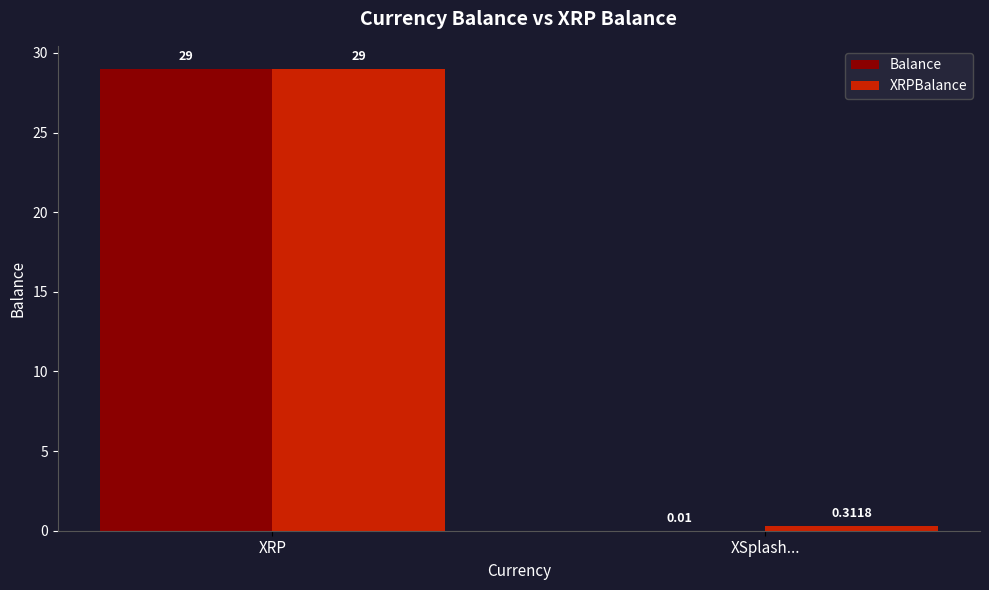

What is the sum of the XRPBalance values at XSplash... and XRP?

29.3